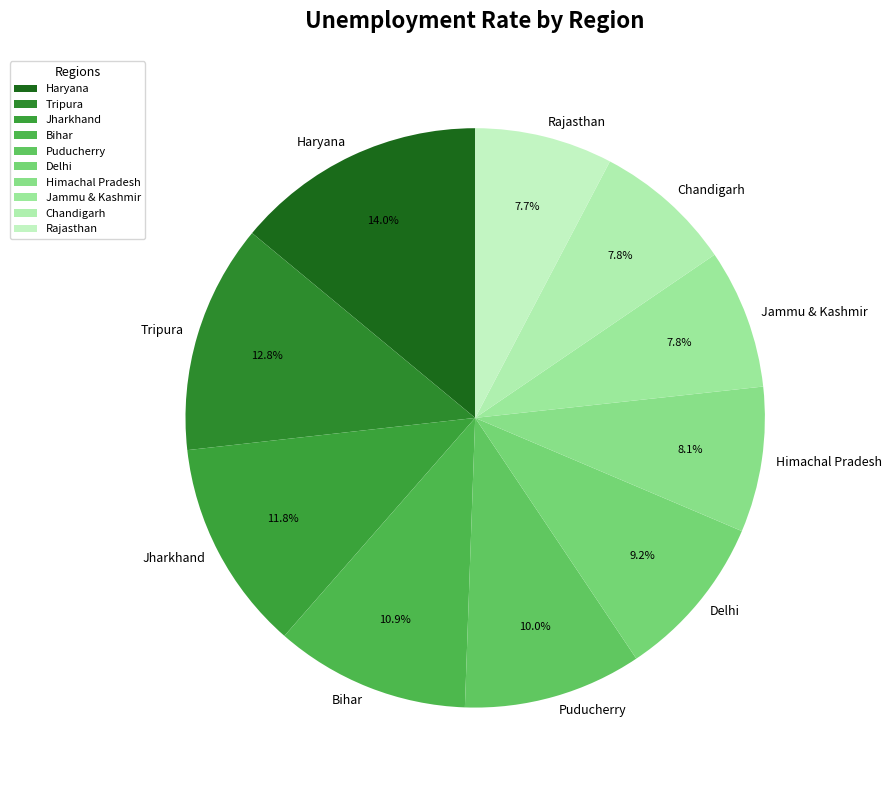

Do Rajasthan and Jammu & Kashmir together represent more than half of the pie?

No